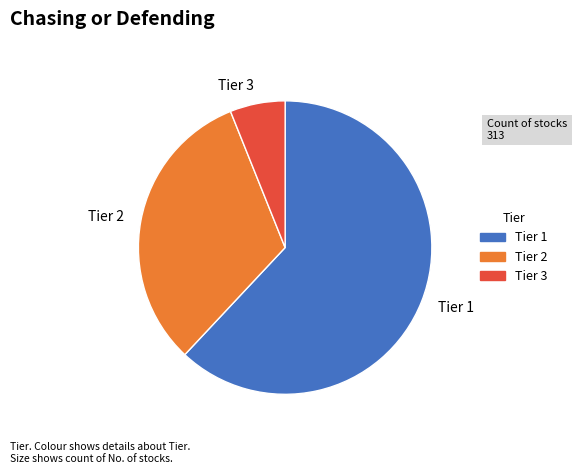

True or false: Tier 1 accounts for 62% of the total.

True